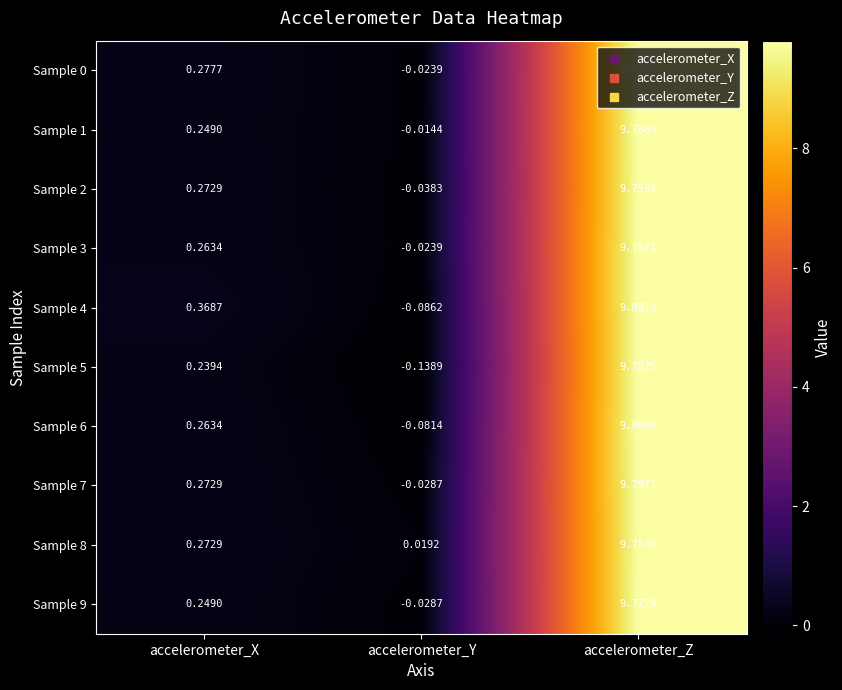

Where is Sample 4 nearest to the value 4?

accelerometer_X